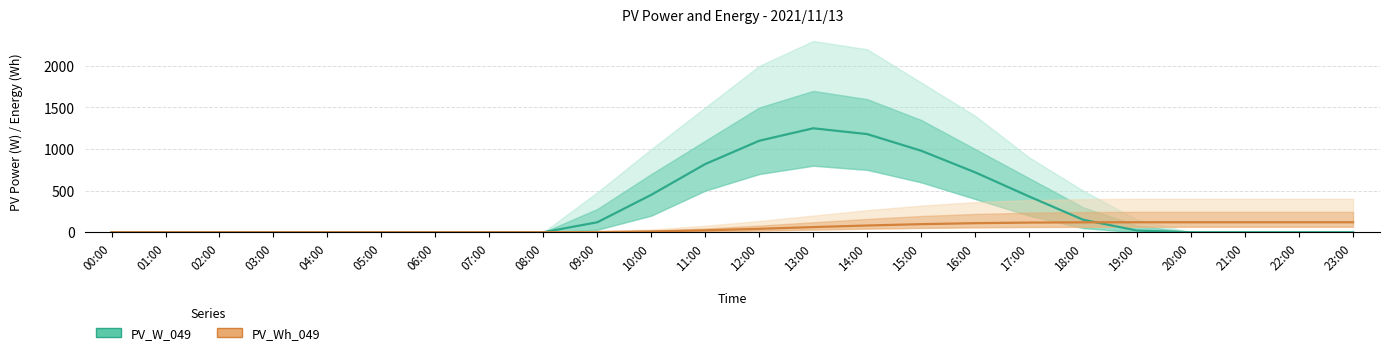

After their last crossing, which series has the higher values: PV_W_049 or PV_Wh_049?

PV_Wh_049